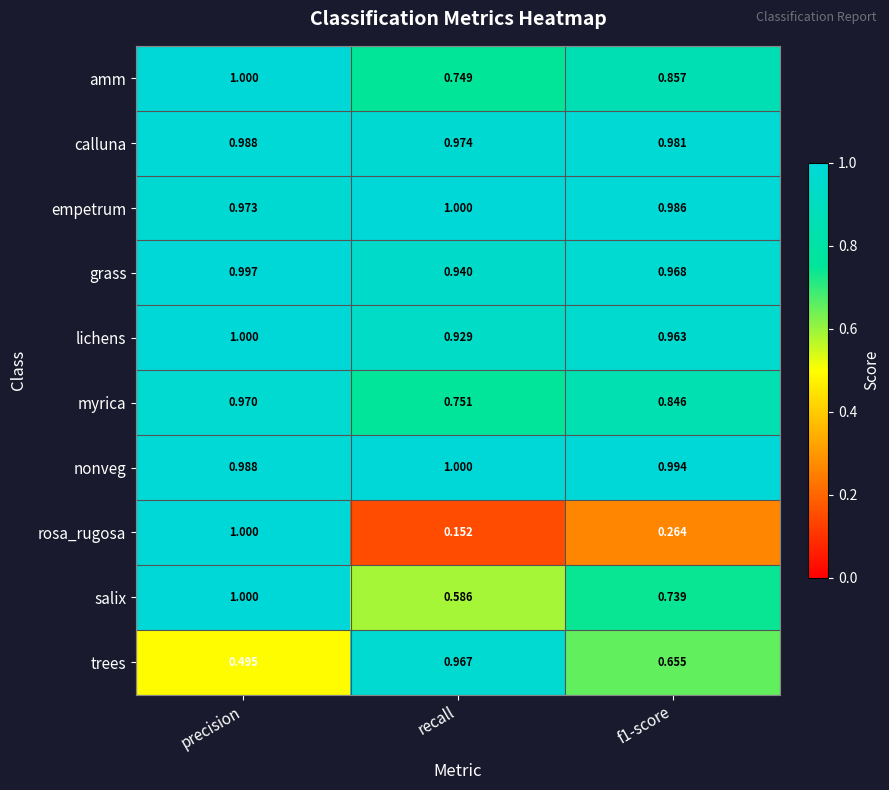

At which category does the chart reach its minimum across all series?

recall